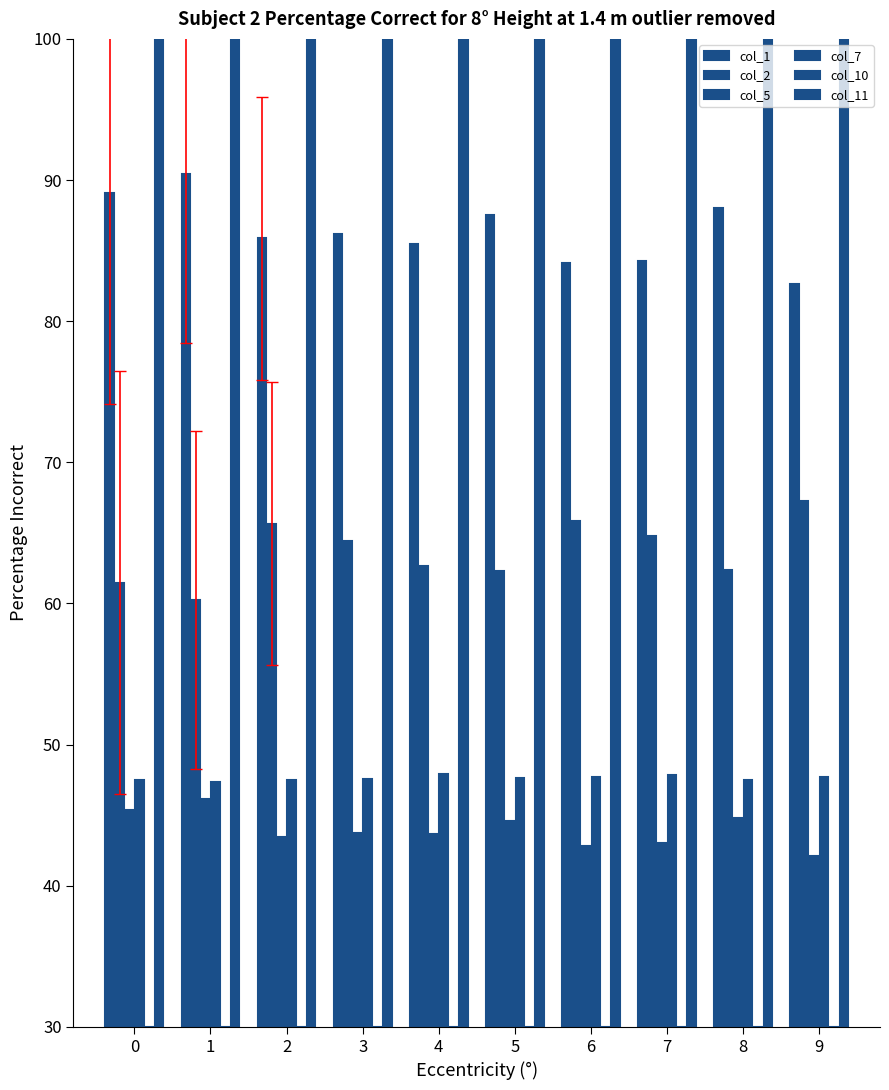

How many data points in col_11 are above 130?

7